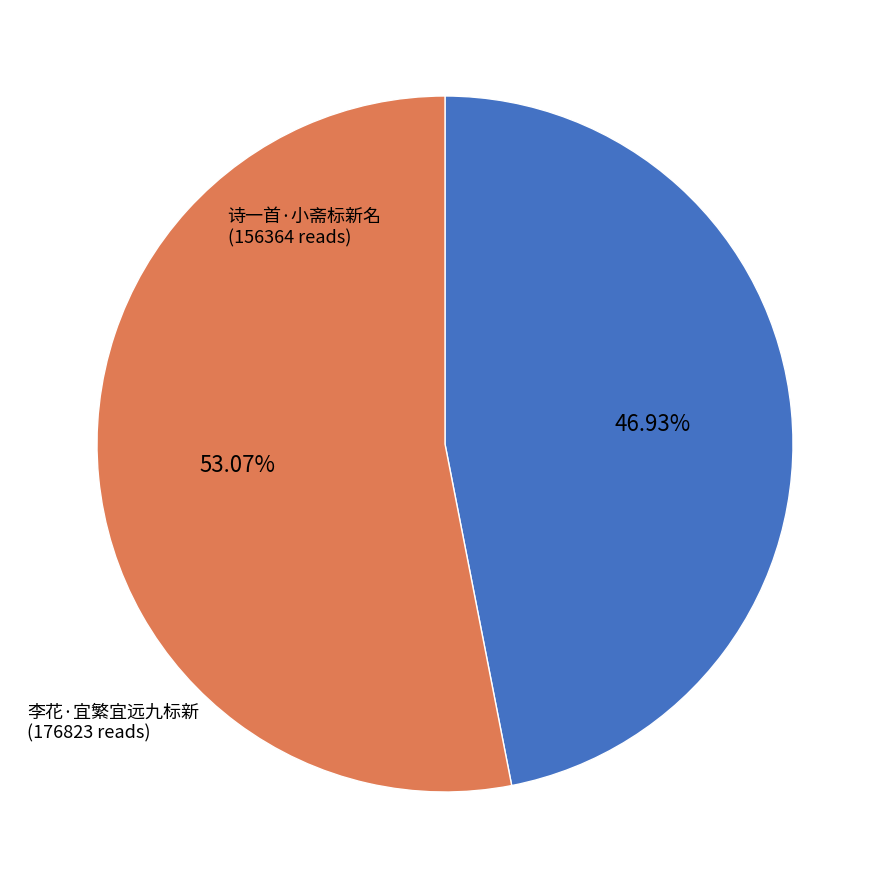

To the nearest percent, what is the average slice percentage?

50%